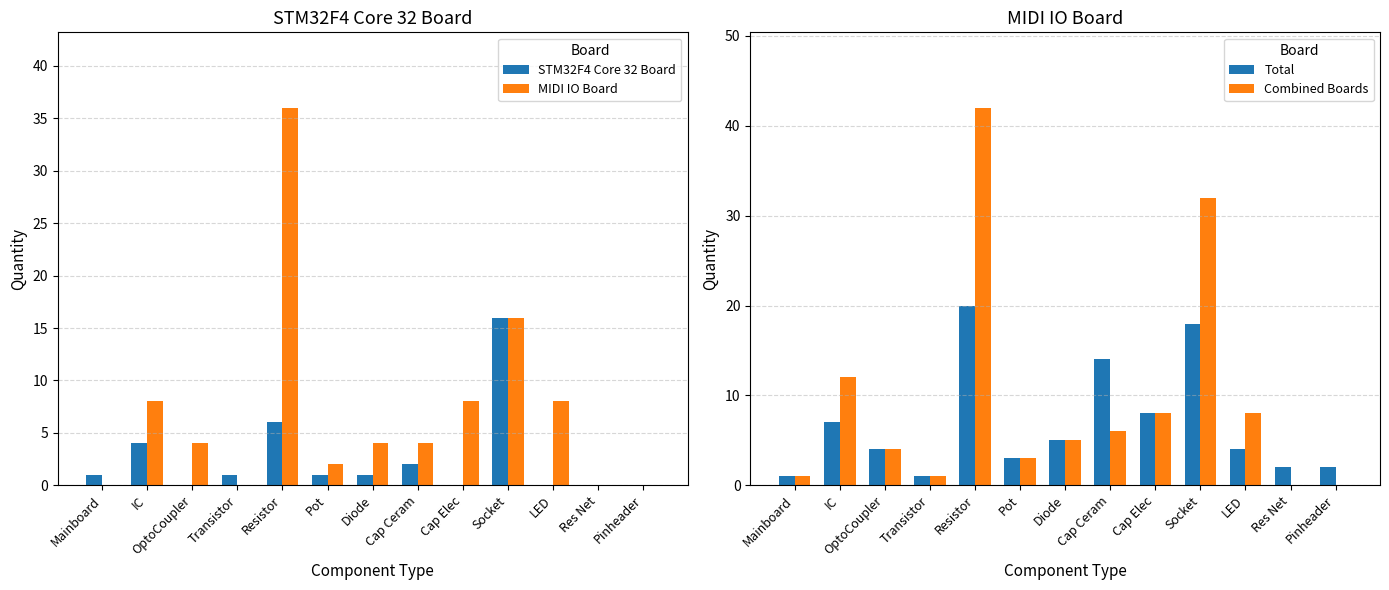

What are all the series names shown in the legend?

STM32F4 Core 32 Board, MIDI IO Board, Total, Combined Boards